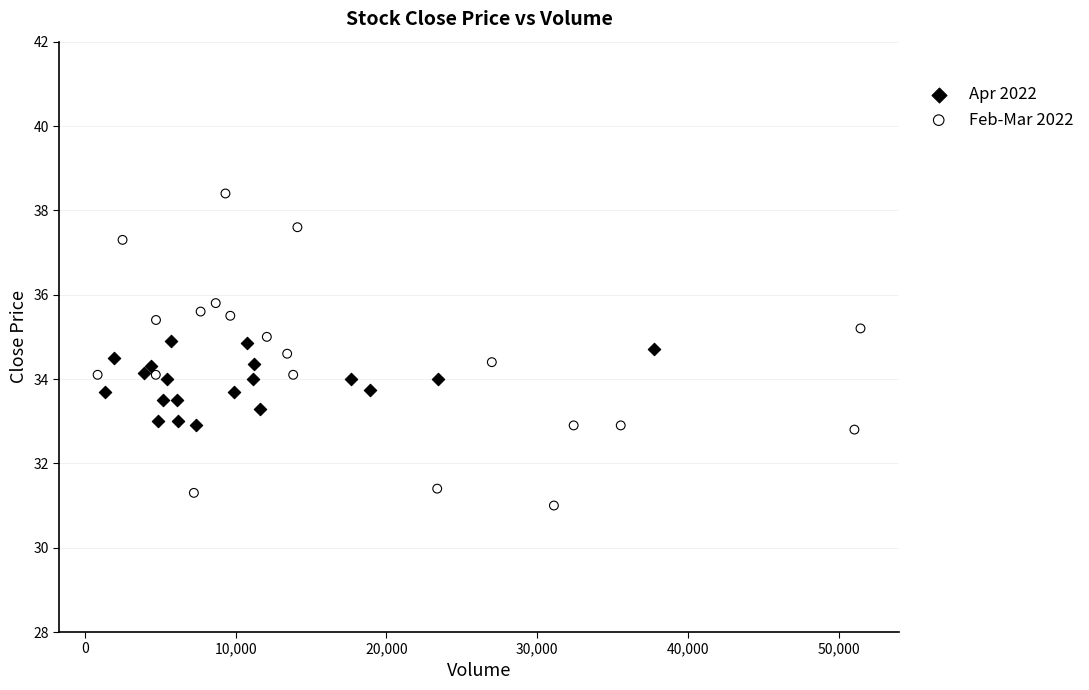

Which series reaches the maximum Y coordinate?

Feb-Mar 2022